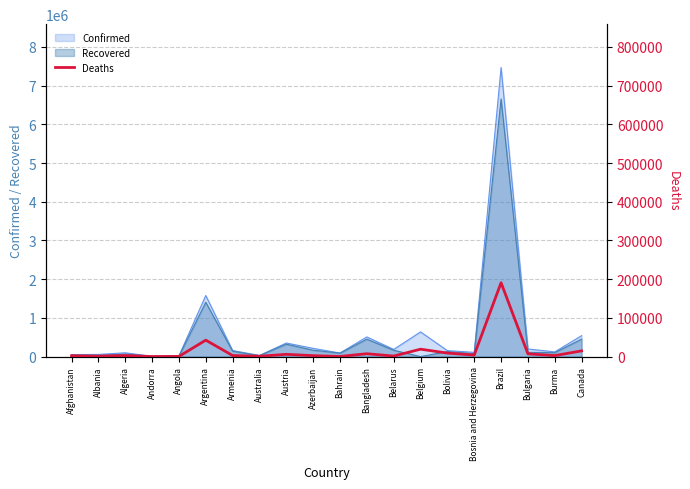

How many lines are shown in the chart?

1